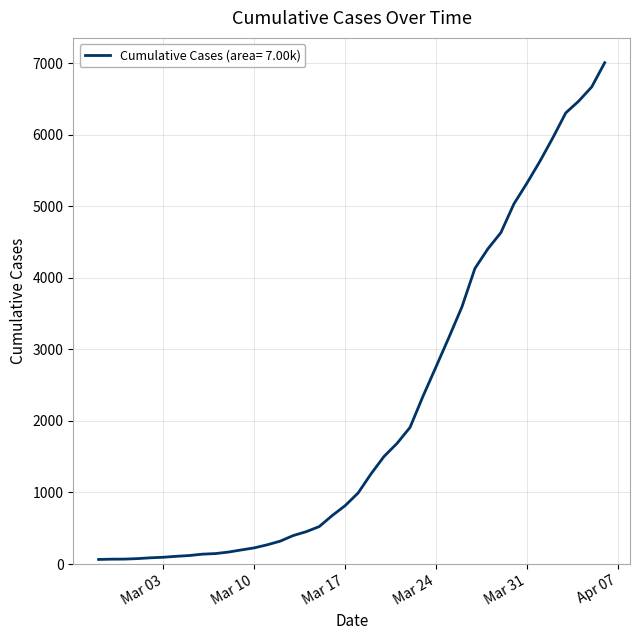

What is the difference between the maximum and minimum values?

6940